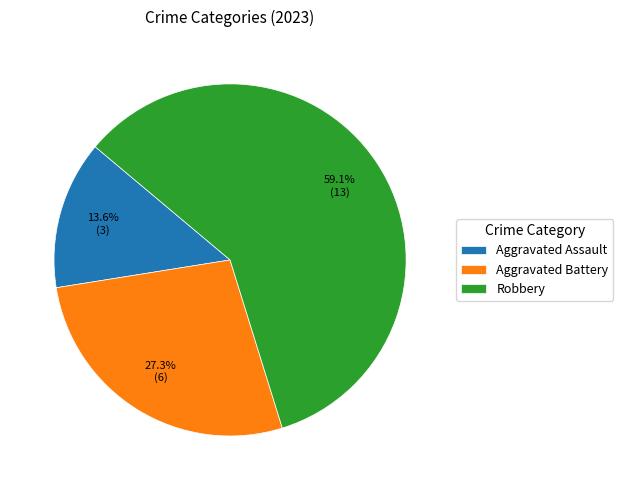

To the nearest percent, what percentage of the pie is Robbery?

59%